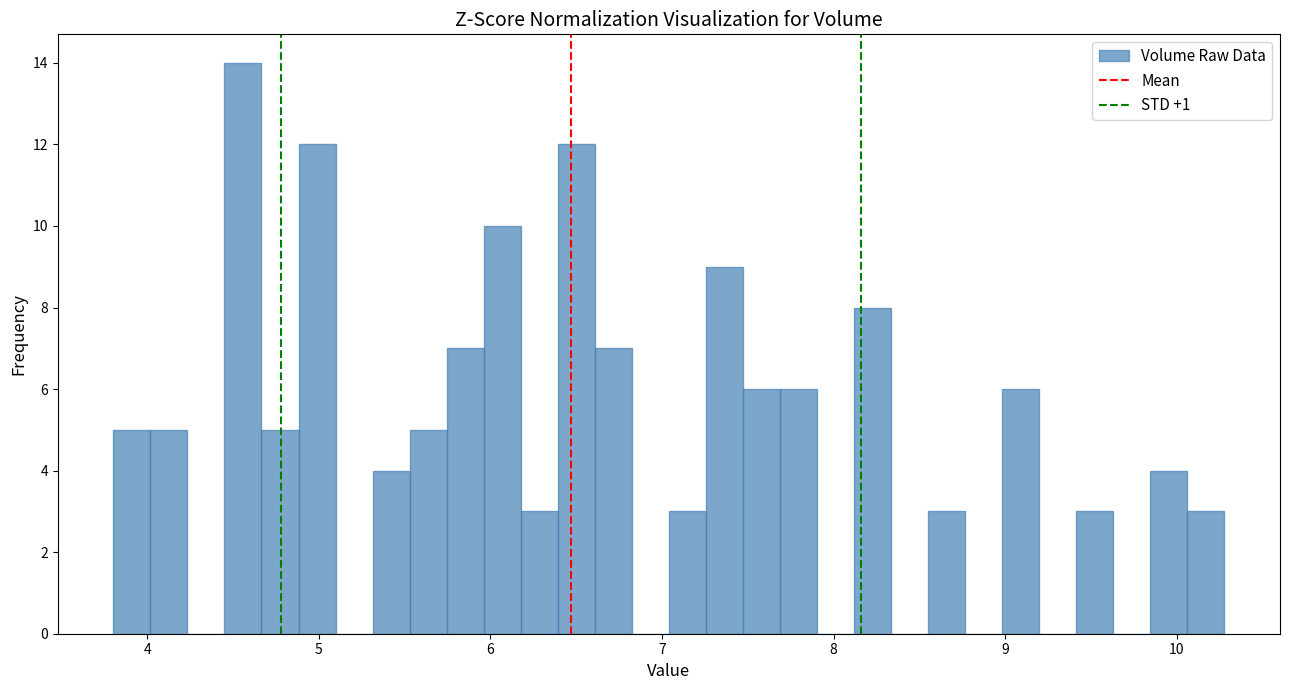

Around what value on the x-axis is the tallest bar? Give the approximate position of its centre, as read against the axis.

4.6